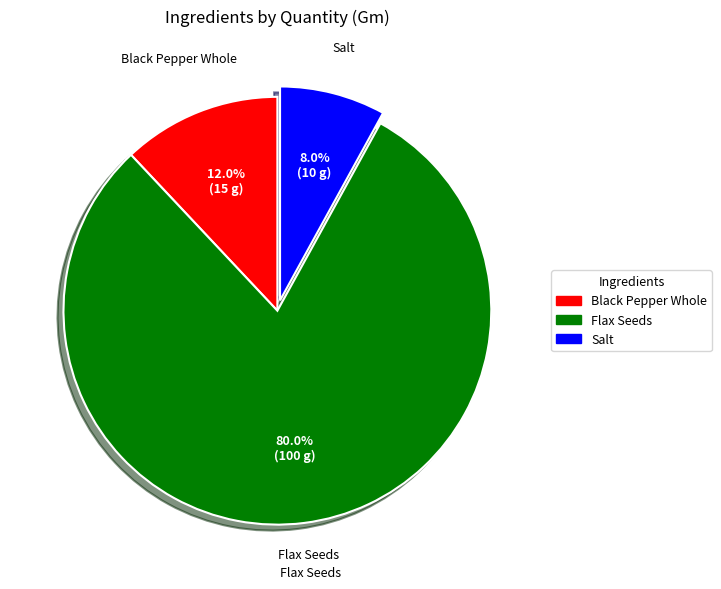

True or false: Salt accounts for 19% of the total.

False